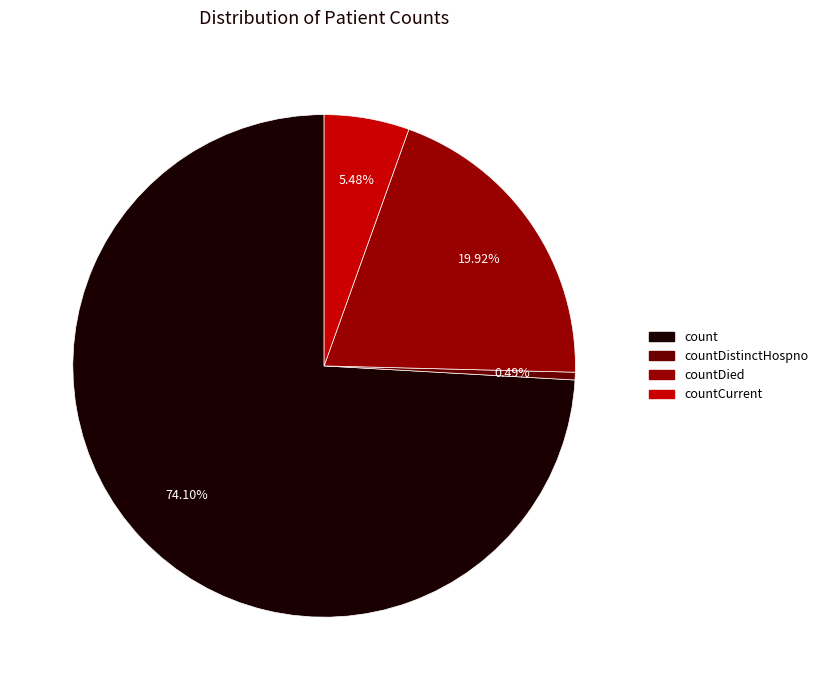

Which slice is the largest?

count